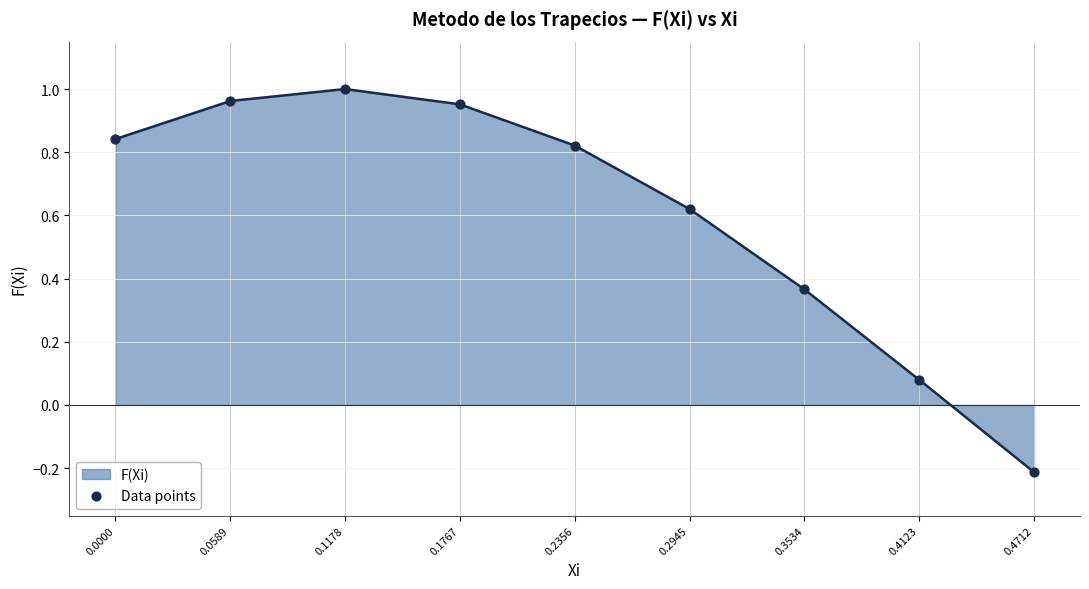

What is the change in value from 0.2356 to 0.4123?

-0.7